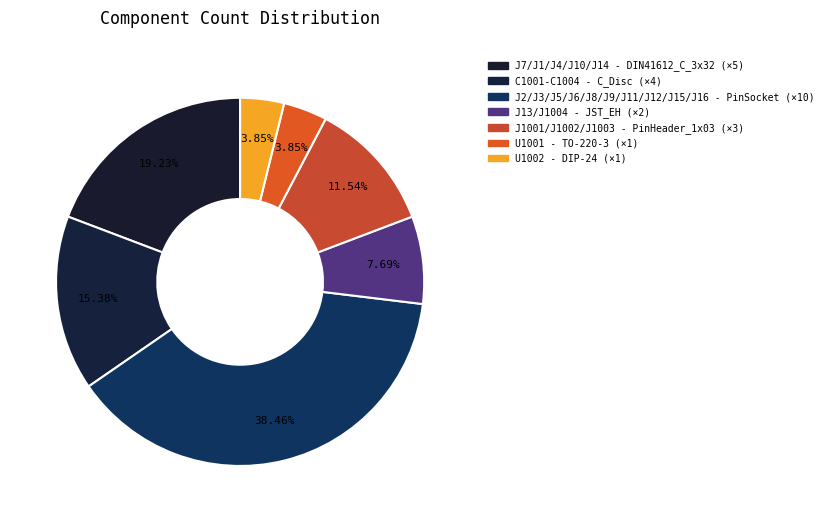

Count the number of slices in the pie.

7